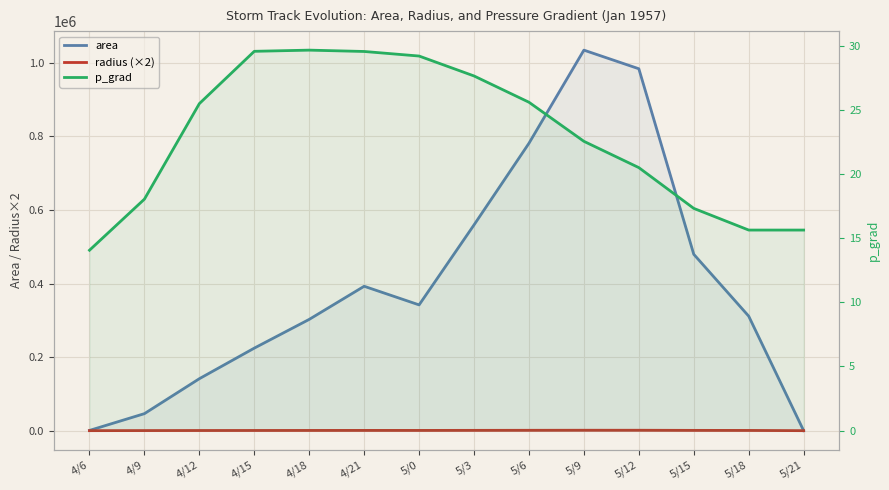

What is the value of the p_grad point at the 11th from the left?

20.5